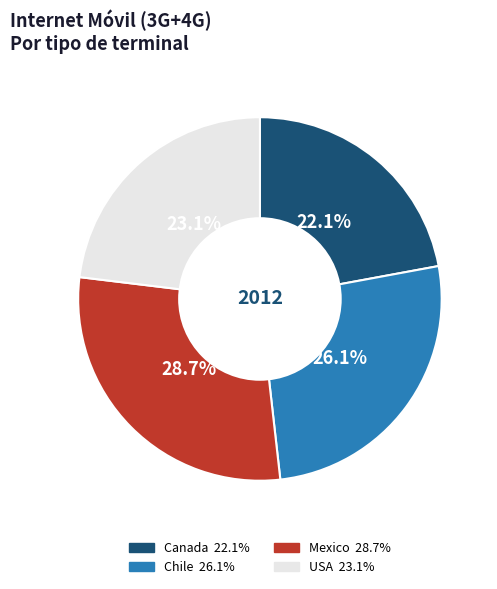

Does any single category account for the majority?

No